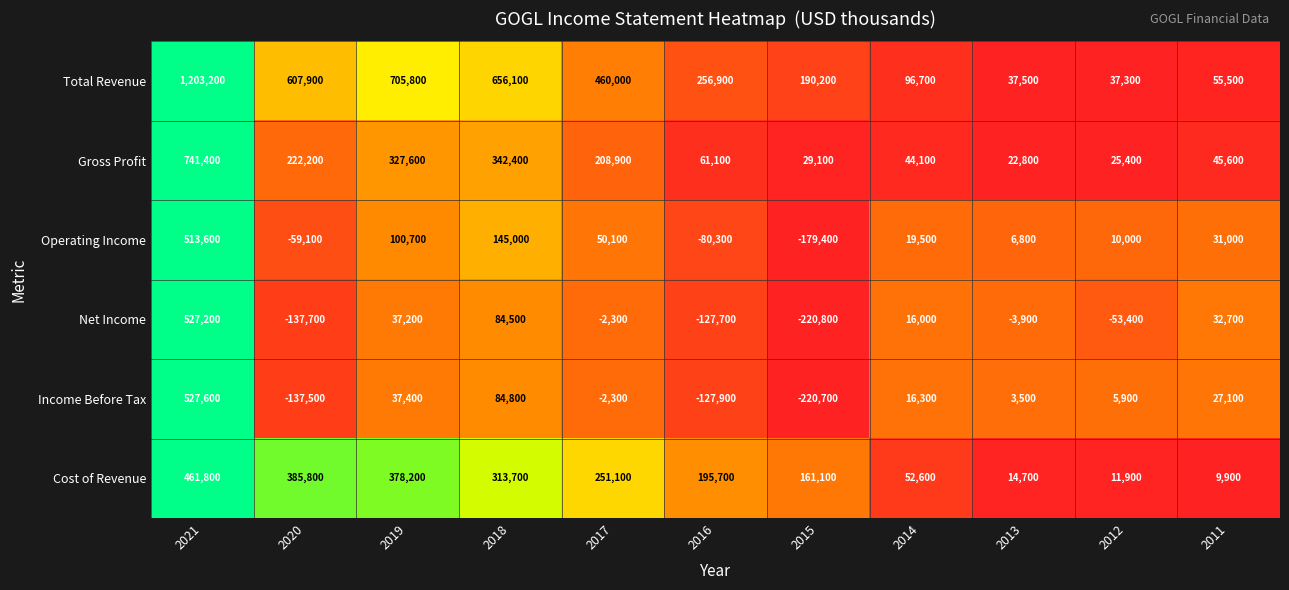

At which category does the chart reach its minimum across all series?

2015